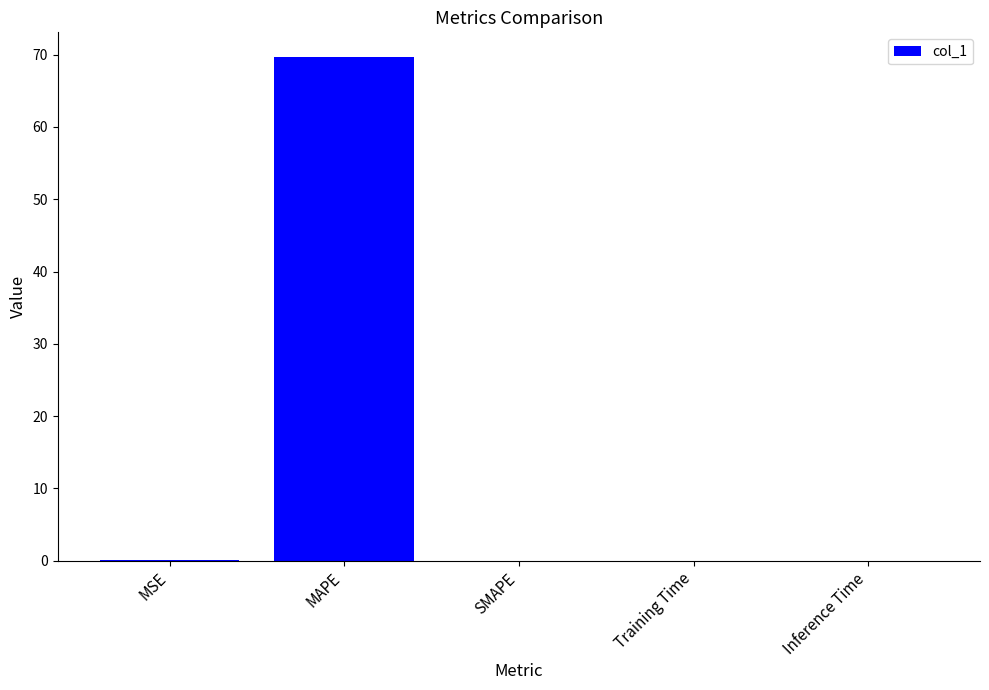

What is the difference between the values at SMAPE and MAPE?

69.6